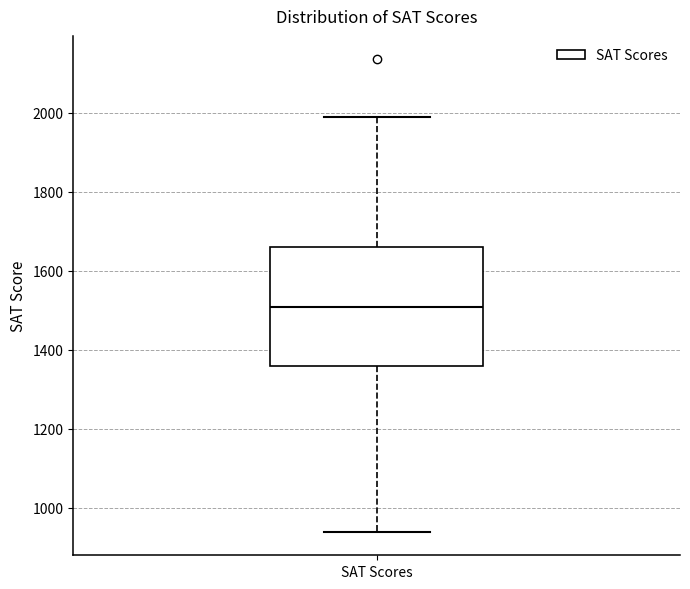

Transcribe this box plot: give where the median line is, the range the box spans, and where the two whiskers end, as read against the y-axis. The values are not printed on the chart, so give them approximately, as read against the axis.

median 1500, box 1360 to 1660, whiskers 940 to 2000